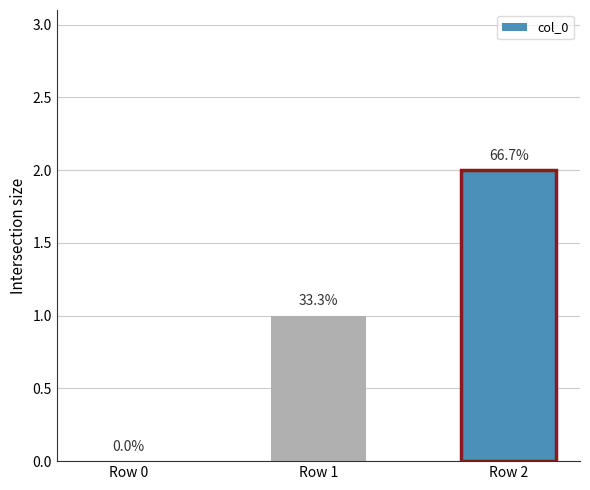

Approximately how many times larger is the value at Row 1 compared to Row 2?

0.5